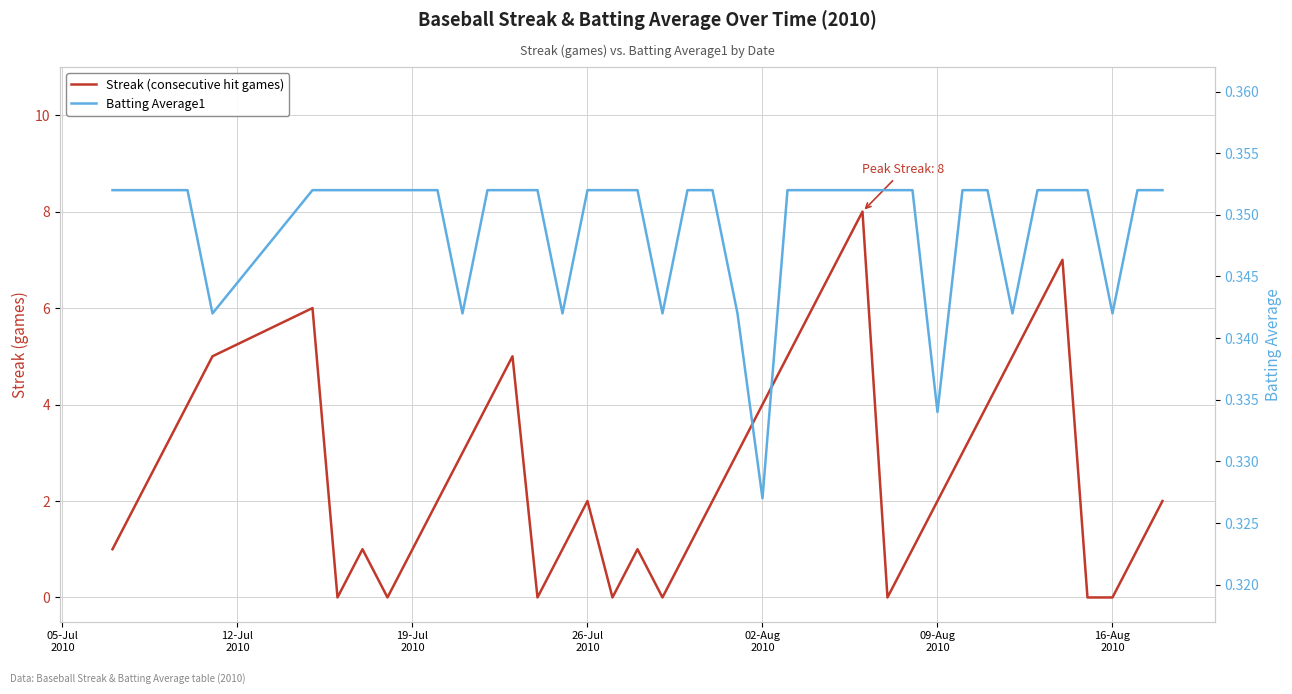

How many data points in Streak (consecutive hit games) are above 2?

18